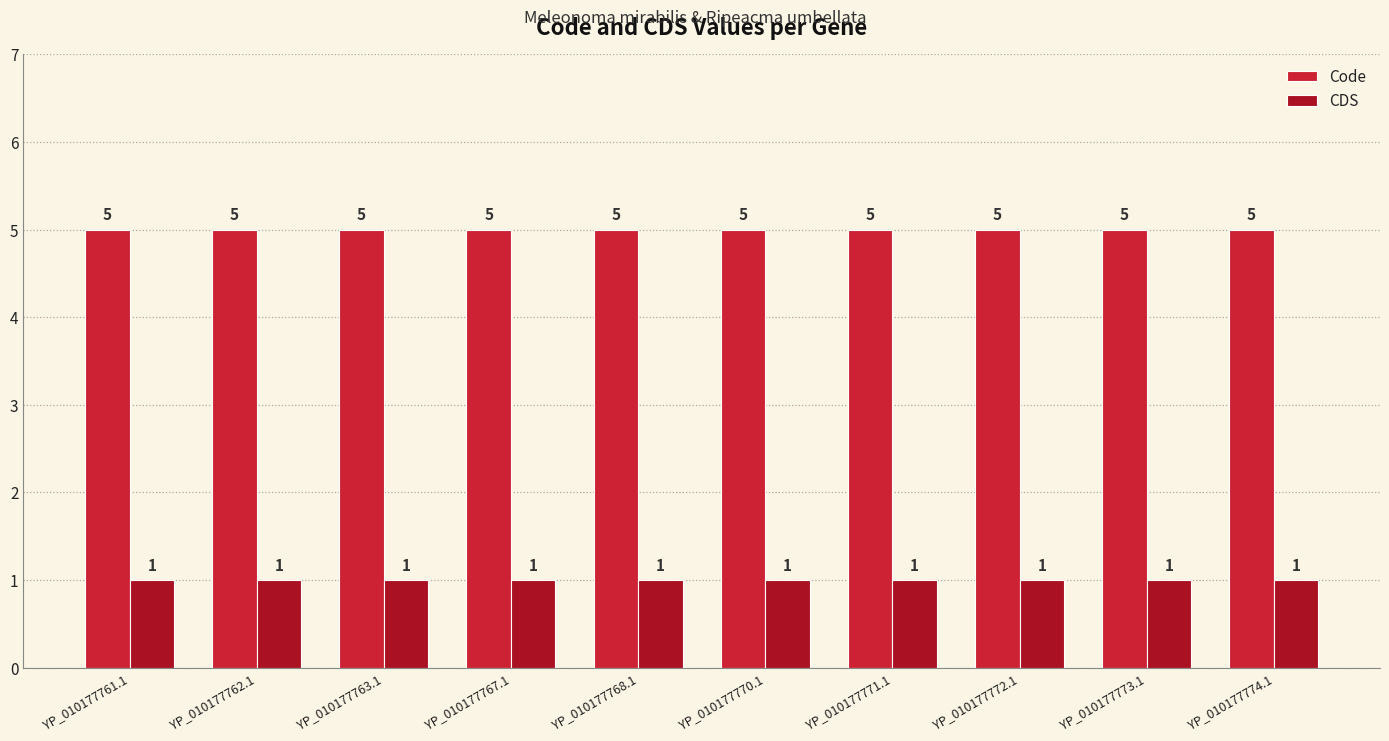

Read the CDS value at YP_010177772.1.

1